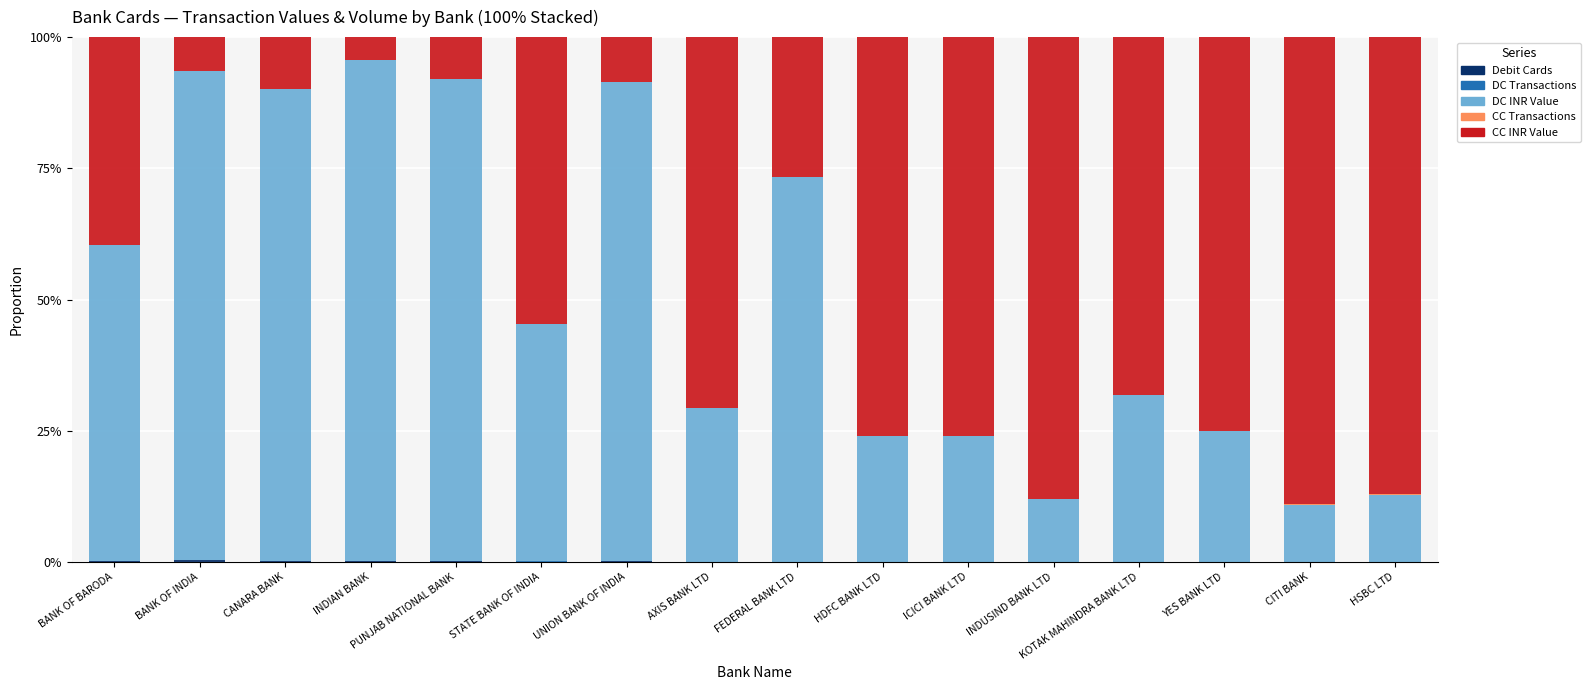

List the series in order of their peak value, highest first.

DC INR Value, CC INR Value, Debit Cards, DC Transactions, CC Transactions